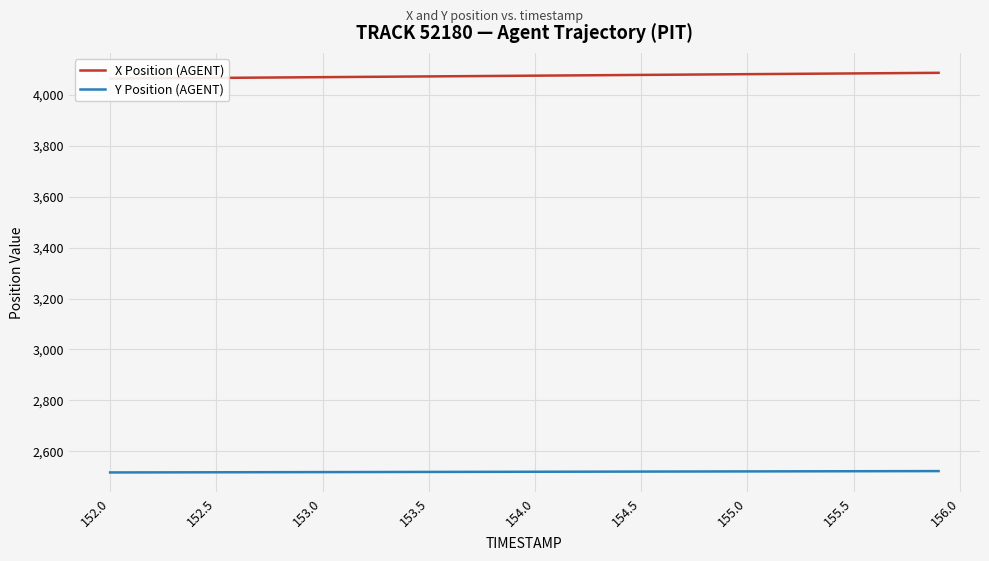

What is the difference between the maximum and second lowest values in the Y Position (AGENT) series?

5.2